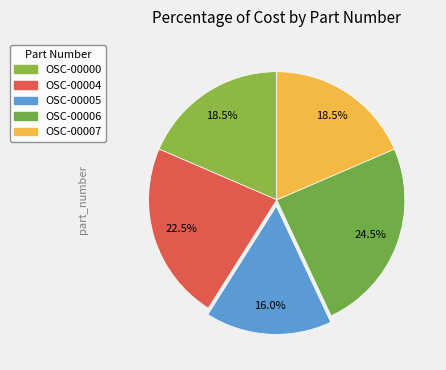

How many slices are in this pie chart?

5